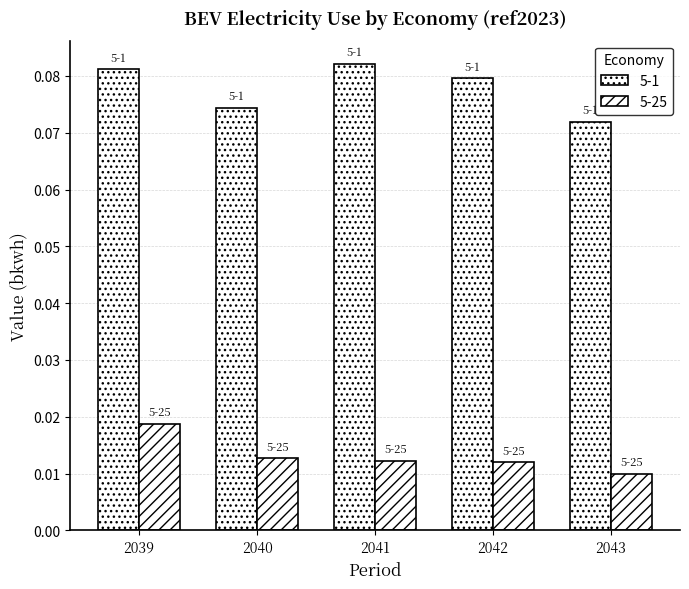

Are the bars grouped side by side (vs. stacked)?

Yes